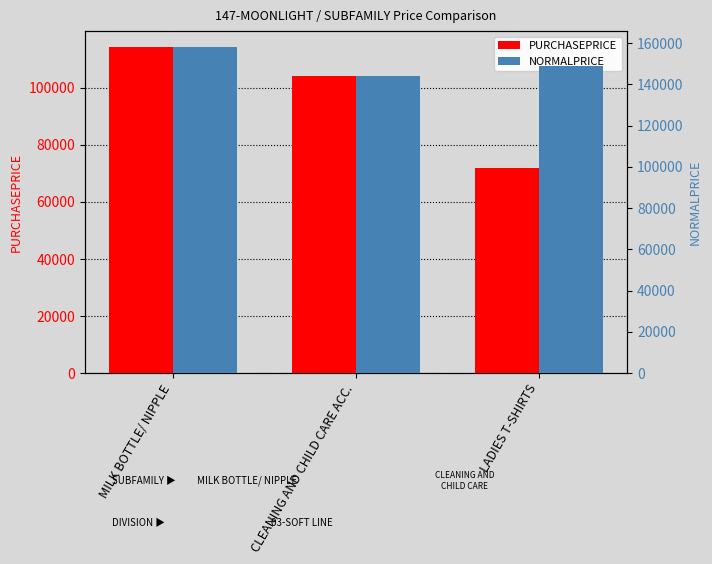

Which category has the highest value across all series?

MILK BOTTLE/ NIPPLE